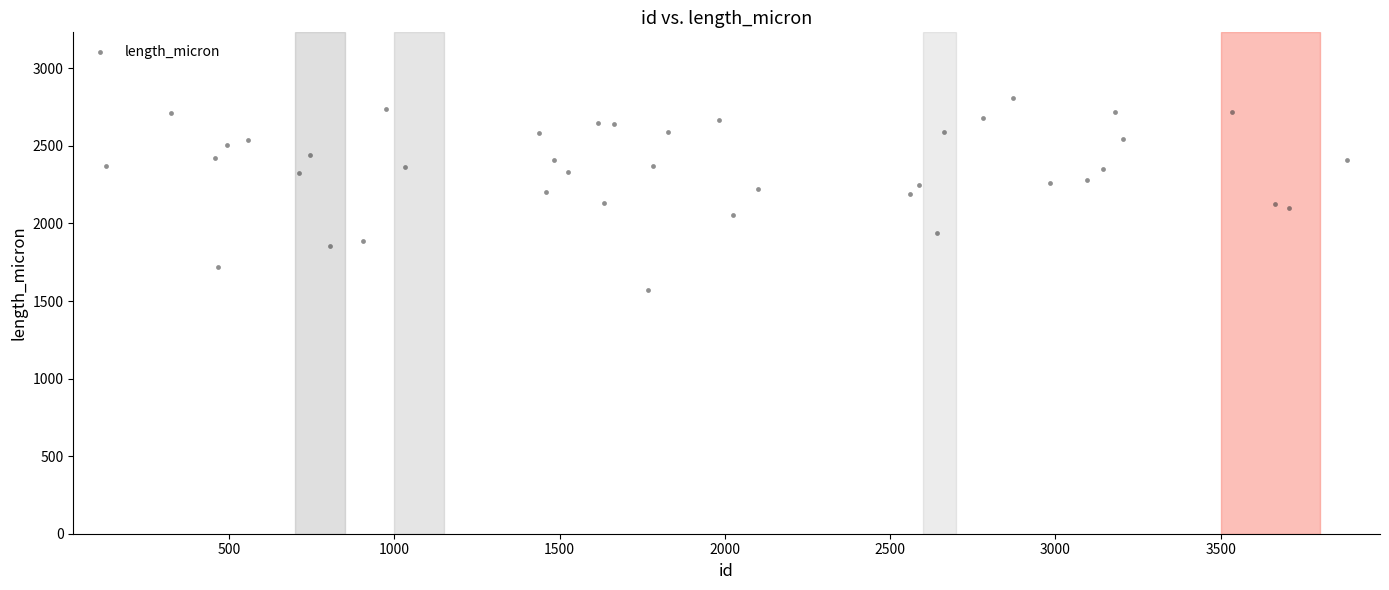

What is the range of Y values (max minus min)?

1239.4